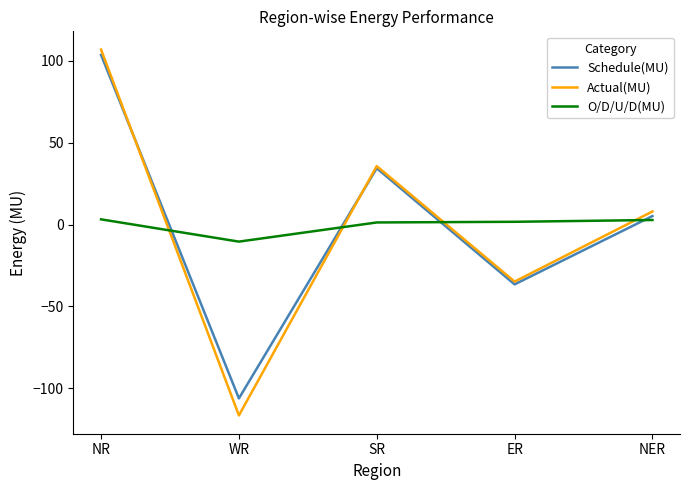

The value of Actual(MU) at ER is -14.4. True or false?

False